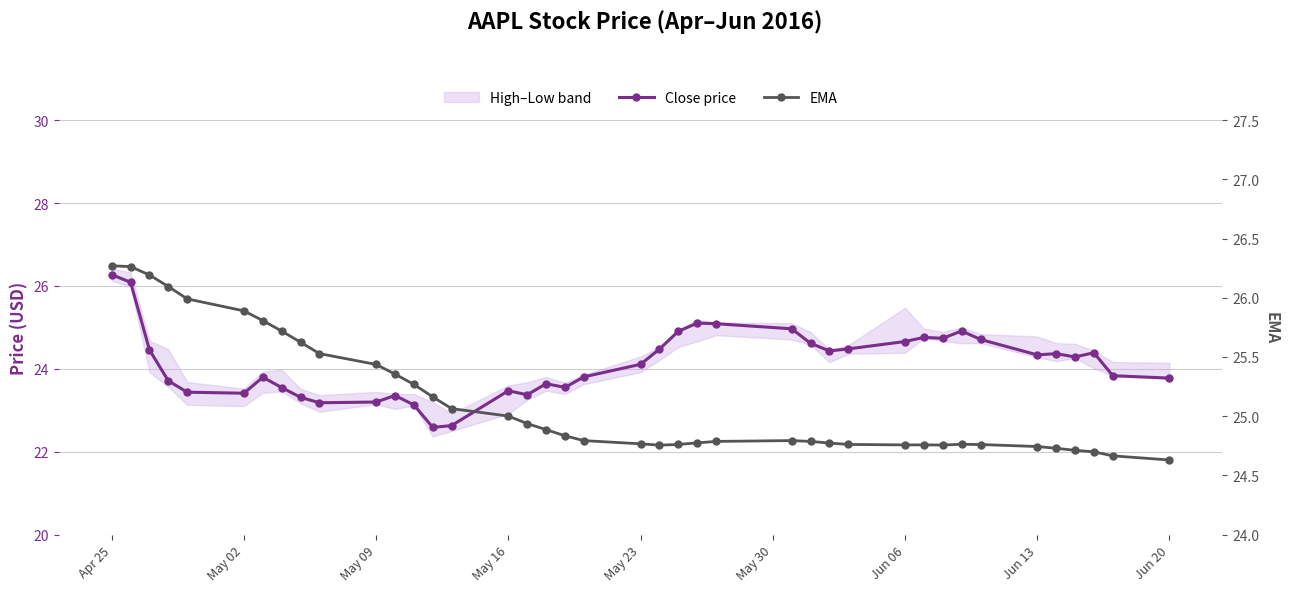

Rank the series by their average value, from highest to lowest.

EMA, Close price